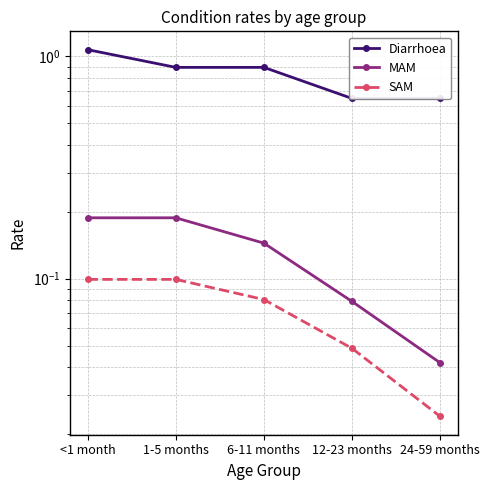

Which category has the lowest value in the SAM series?

24-59 months